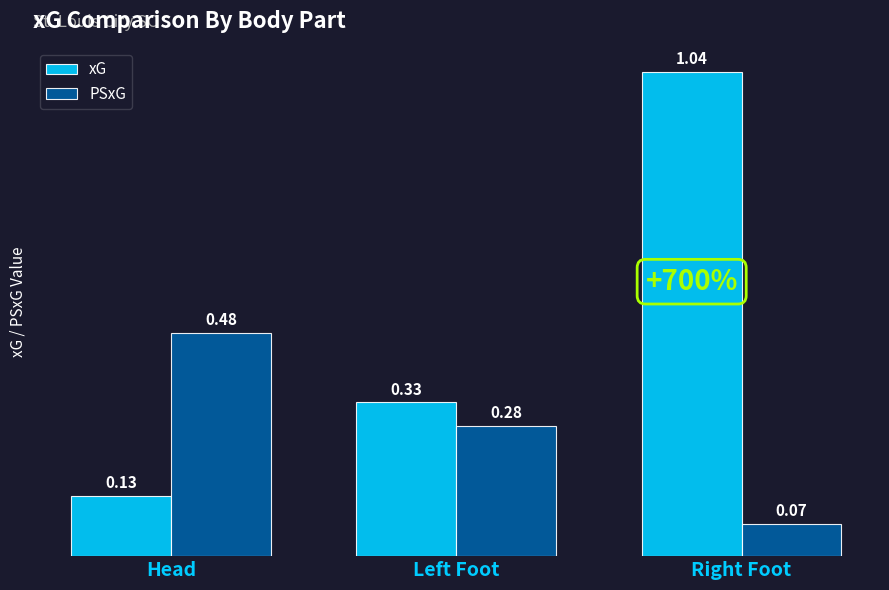

What is the label of the 1st bar from the left?

Head